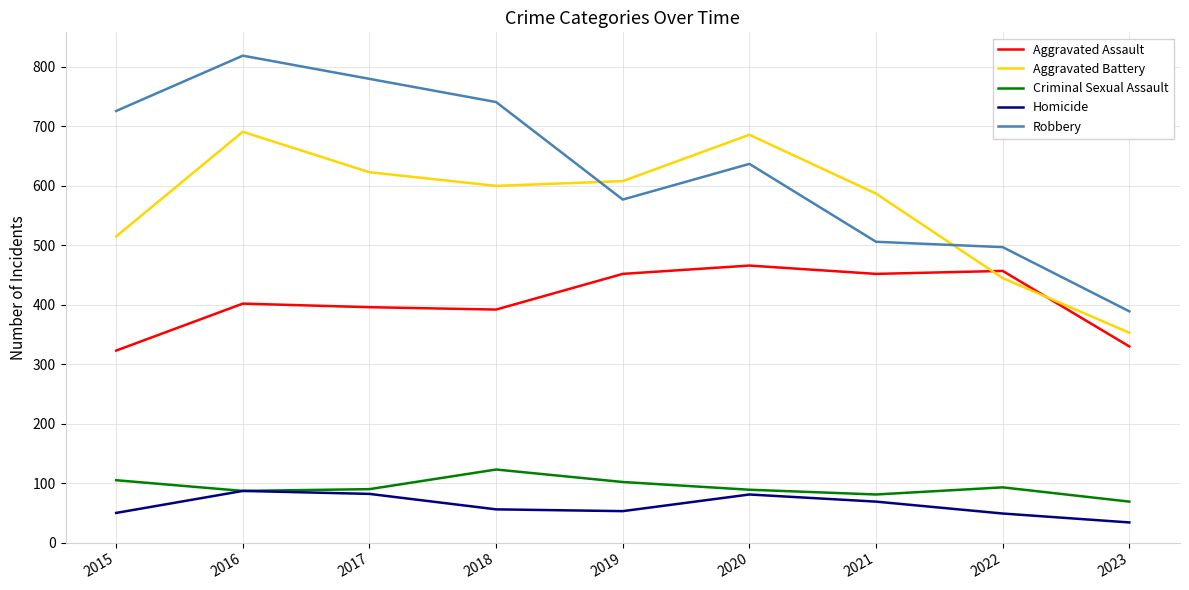

Count the number of categories in the chart.

9